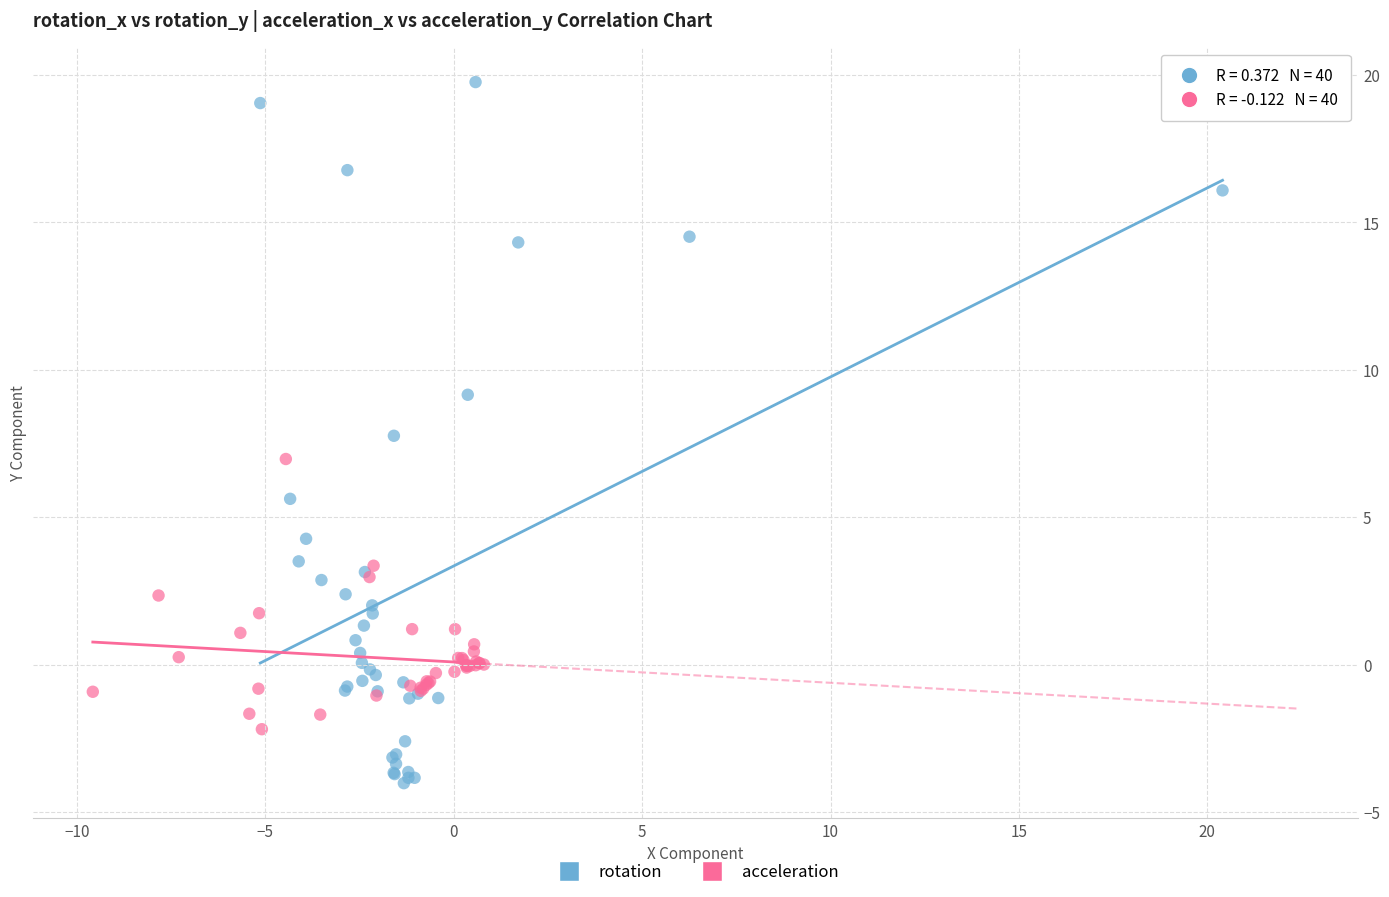

Which series has the widest spread of Y values?

rotation